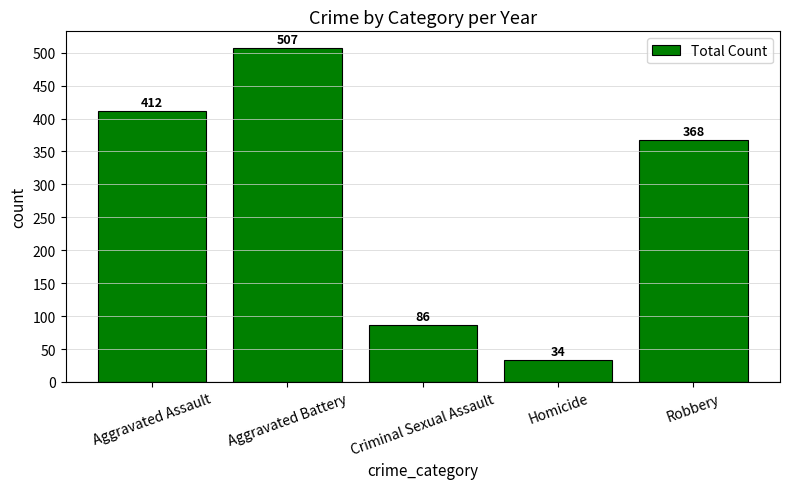

Reading right to left, extract all data points from this chart.

368	34	86	507	412